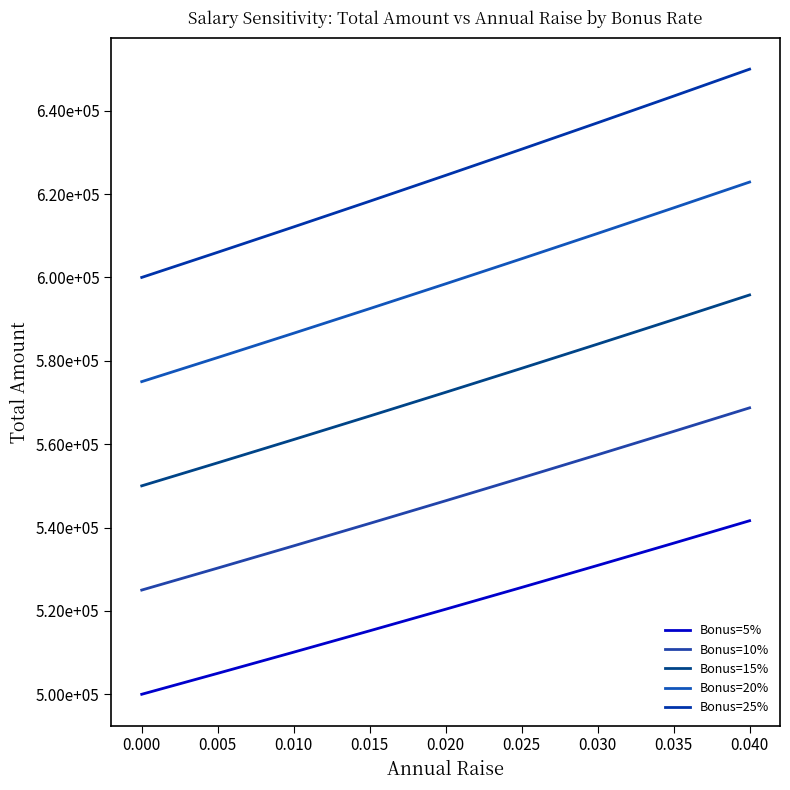

Does the chart have visible grid lines?

No